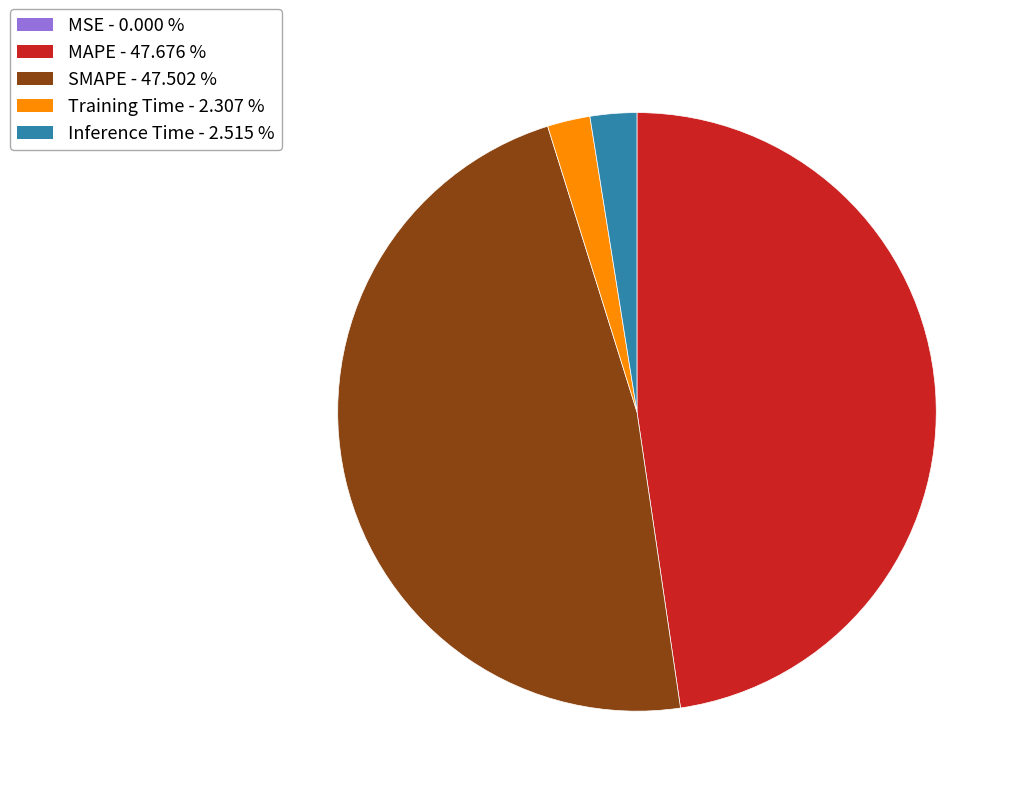

Which has a higher value, Training Time or MAPE?

MAPE